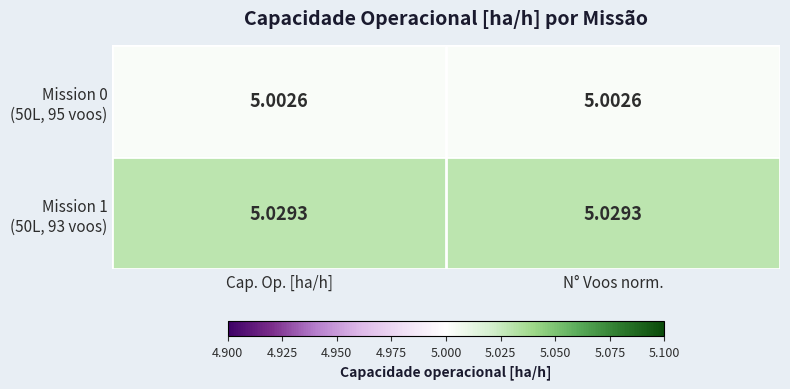

List the series in order of their overall mean, highest first.

Mission 1 (50L, 93 voos), Mission 0 (50L, 95 voos)